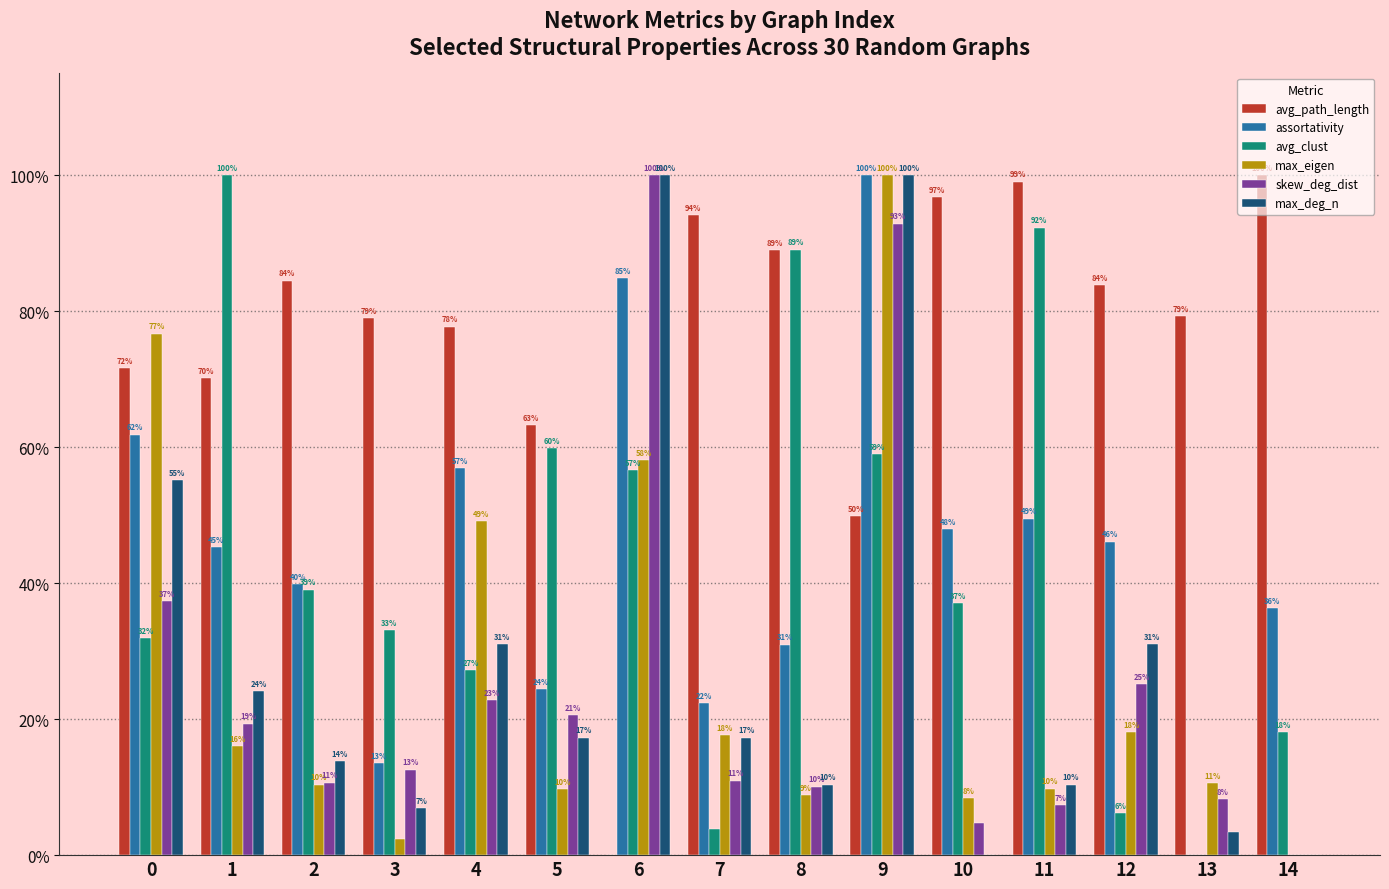

Reading left to right, what are all the values shown in this chart?

avg_path_length: 0.7	0.7	0.8	0.8	0.8	0.6	0.0	0.9	0.9	0.5	1.0	1.0	0.8	0.8	1.0
assortativity: 0.6	0.5	0.4	0.1	0.6	0.2	0.8	0.2	0.3	1.0	0.5	0.5	0.5	0.0	0.4
avg_clust: 0.3	1.0	0.4	0.3	0.3	0.6	0.6	0.0	0.9	0.6	0.4	0.9	0.1	0.0	0.2
max_eigen: 0.8	0.2	0.1	0.0	0.5	0.1	0.6	0.2	0.1	1.0	0.1	0.1	0.2	0.1	0.0
skew_deg_dist: 0.4	0.2	0.1	0.1	0.2	0.2	1.0	0.1	0.1	0.9	0.0	0.1	0.3	0.1	0.0
max_deg_n: 0.6	0.2	0.1	0.1	0.3	0.2	1.0	0.2	0.1	1.0	0.0	0.1	0.3	0.0	0.0